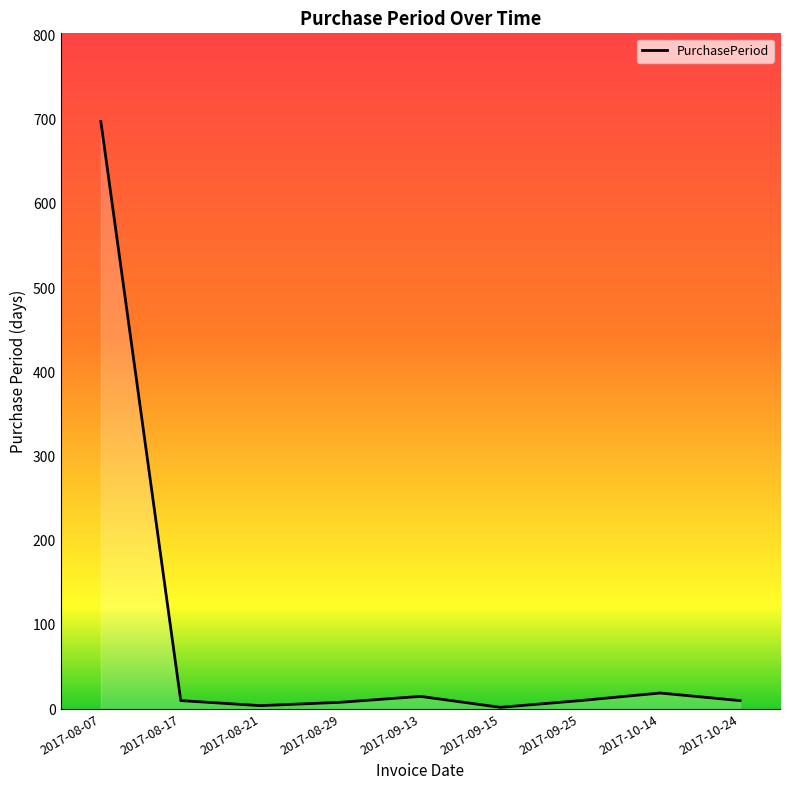

The value at 2017-08-07 is 1122. True or false?

False